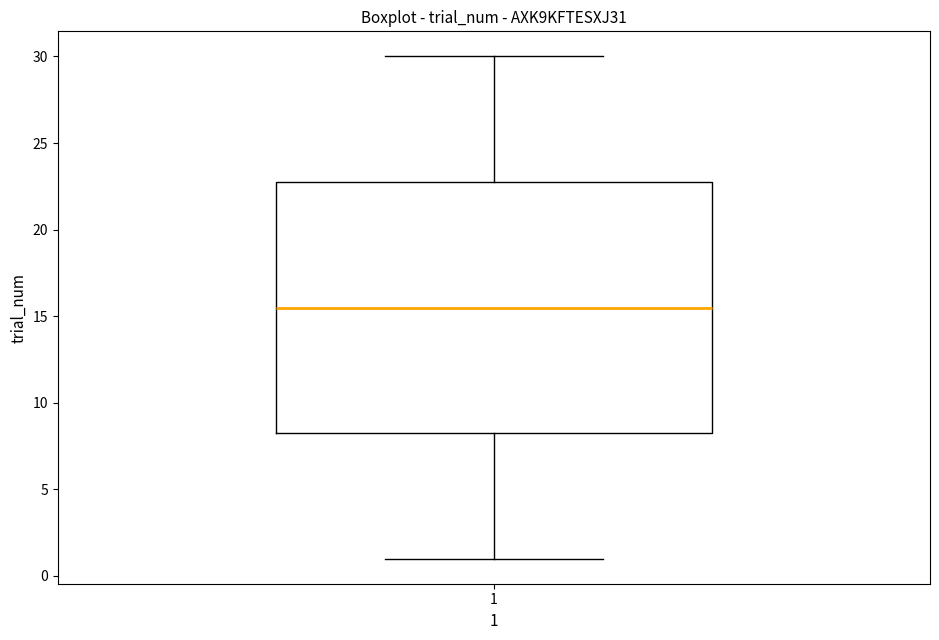

Transcribe this box plot: give where the median line is, the range the box spans, and where the two whiskers end, as read against the y-axis. The values are not printed on the chart, so give them approximately, as read against the axis.

median 15.5, box 8.5 to 23.0, whiskers 1.0 to 30.0